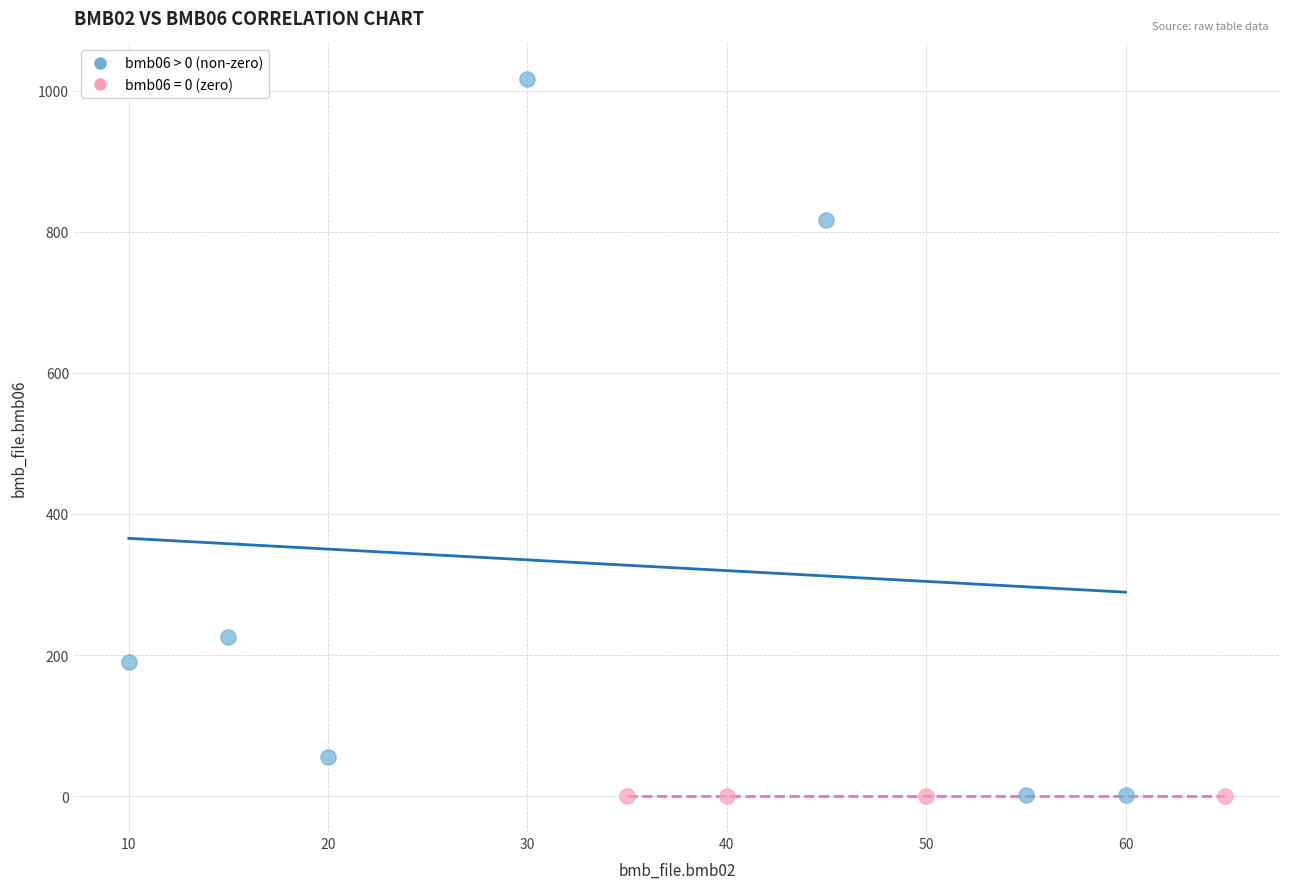

Which series contains the highest Y value?

bmb06 > 0 (non-zero)